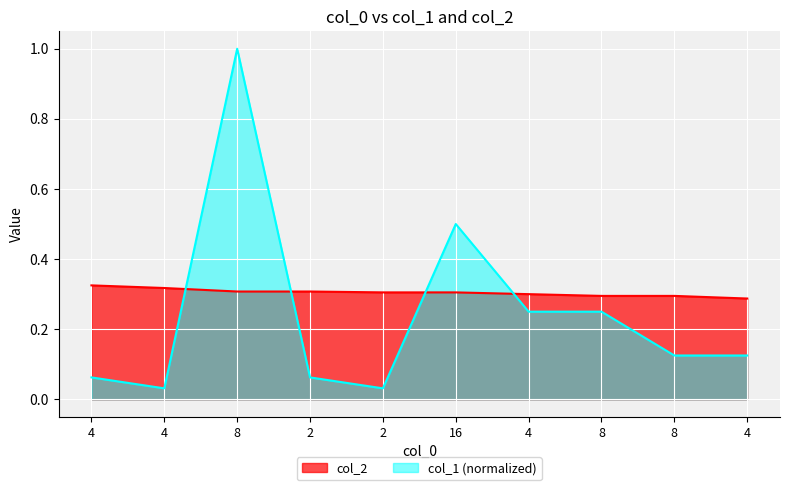

Which series has the largest range (max minus min)?

col_1 (normalized)